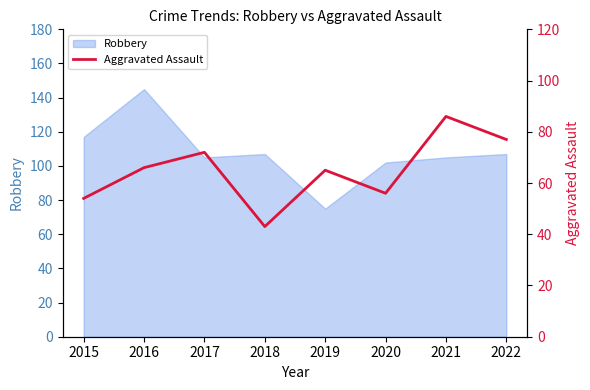

The value of Robbery at 2019 is 75. True or false?

True